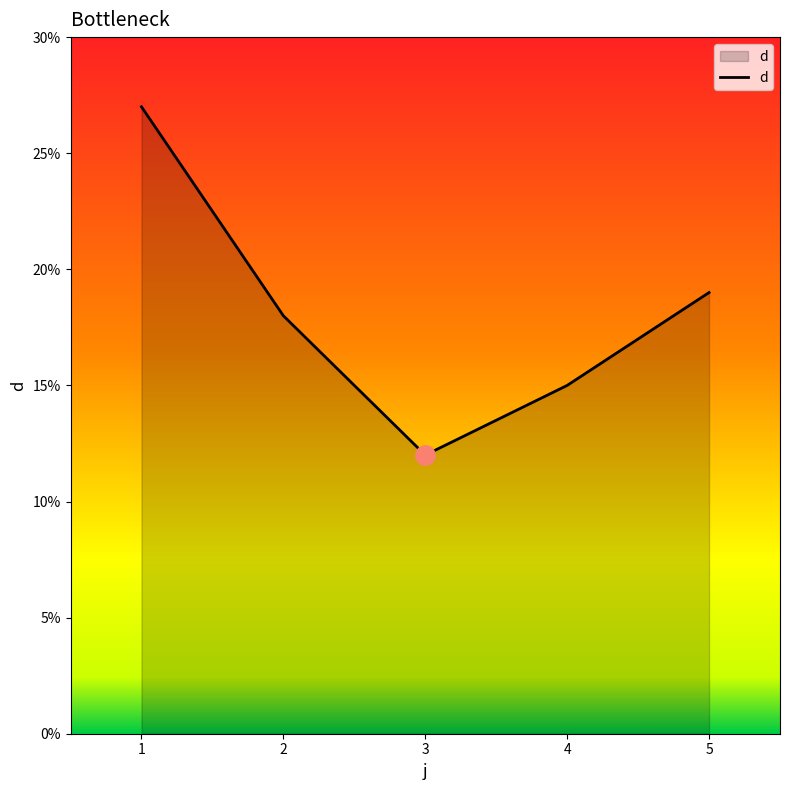

True or false: the data shows 33 at 5.

False